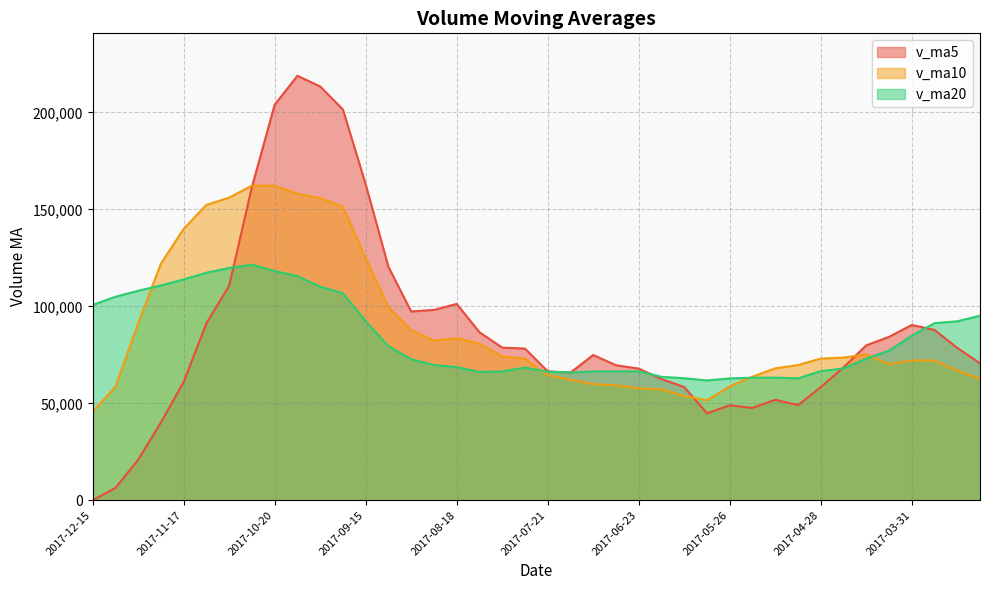

Which series has the widest spread of values?

v_ma5